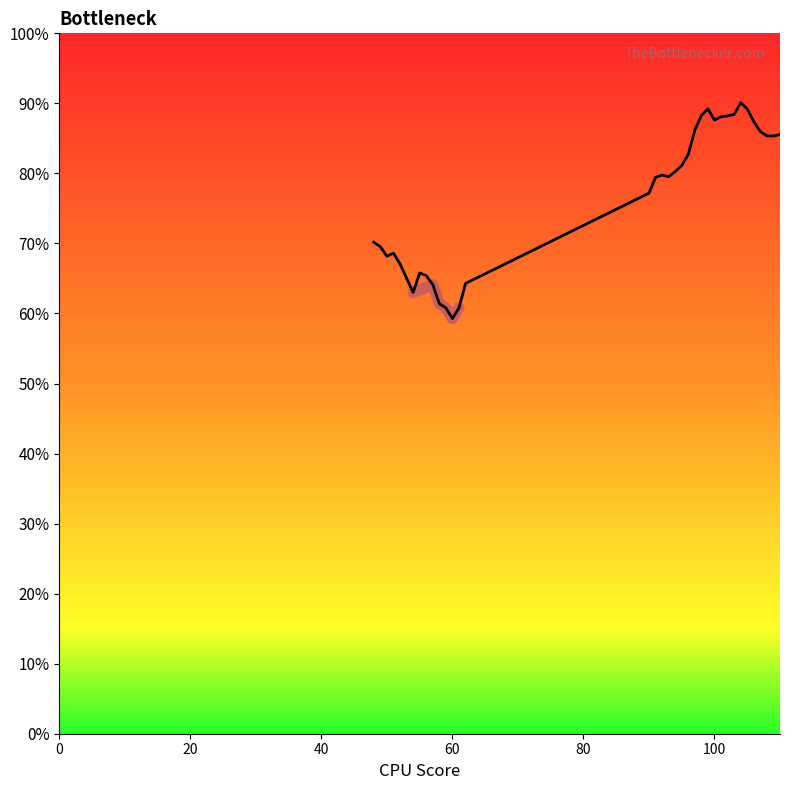

The value at 25 is 36.7. True or false?

False